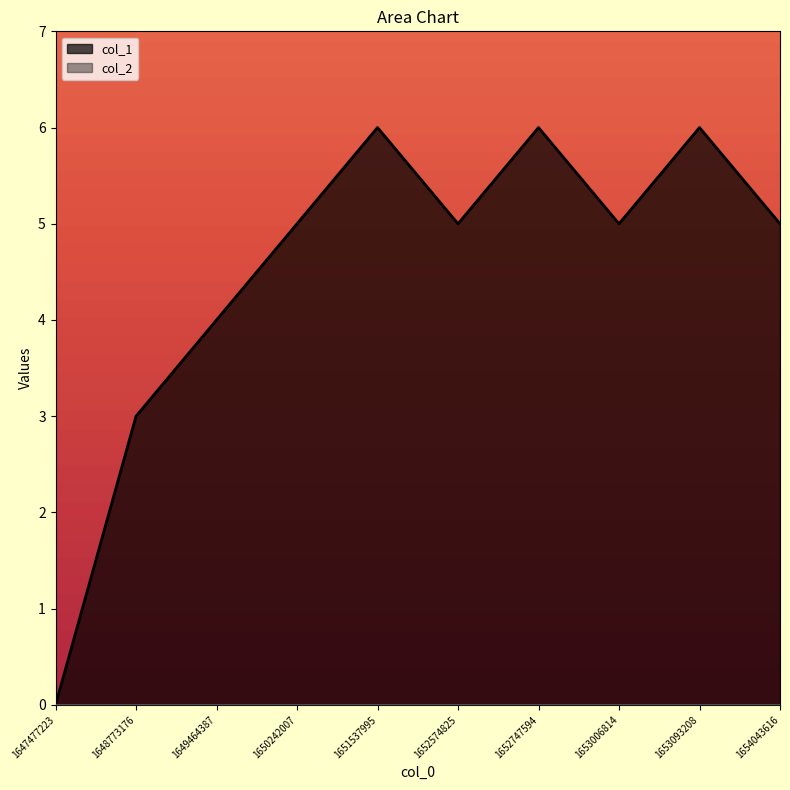

What is the difference between the second highest and second lowest values?

3